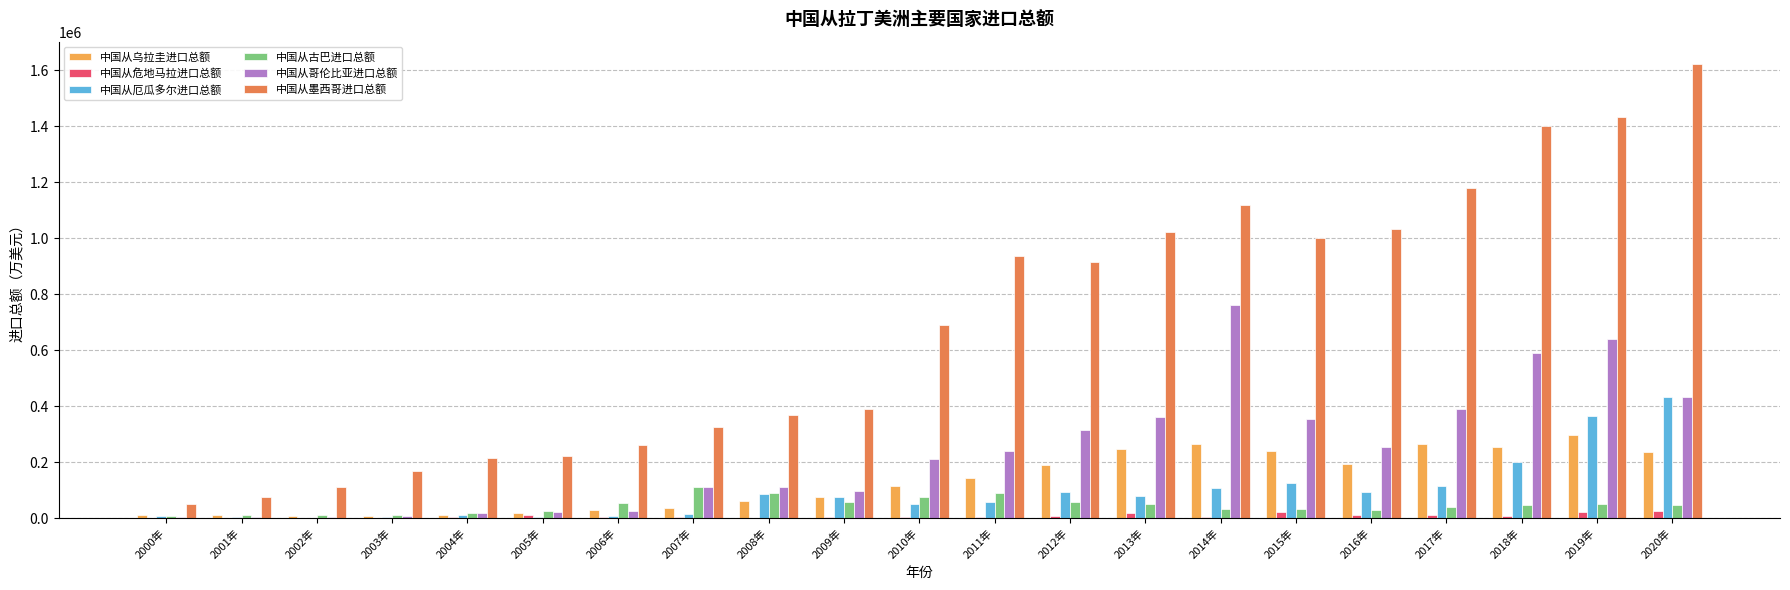

Which category has the highest value in the 中国从厄瓜多尔进口总额 series?

2020年